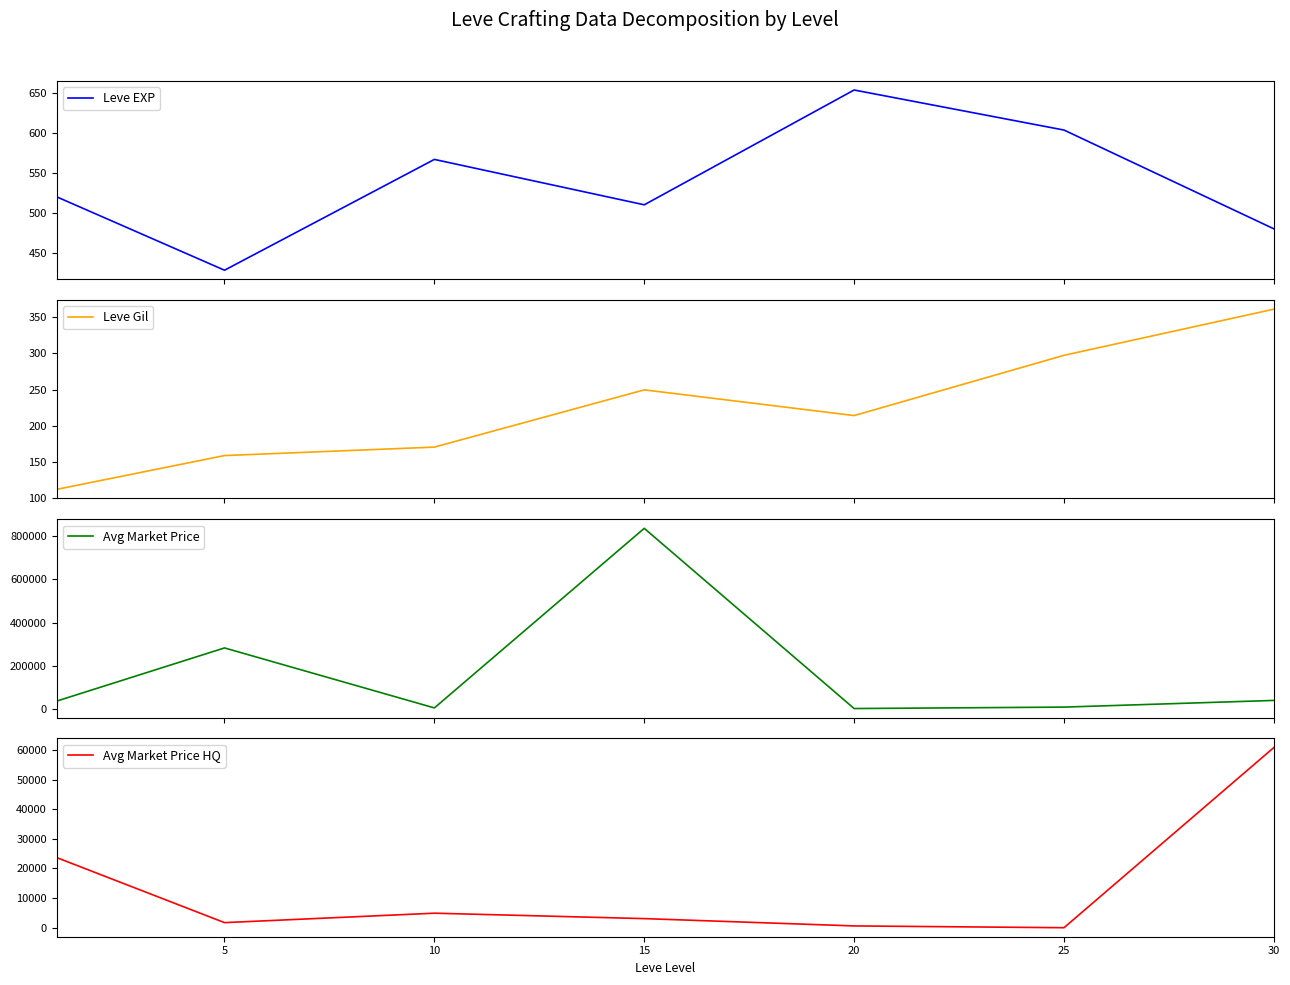

At which category does Avg Market Price HQ reach its first local valley?

5